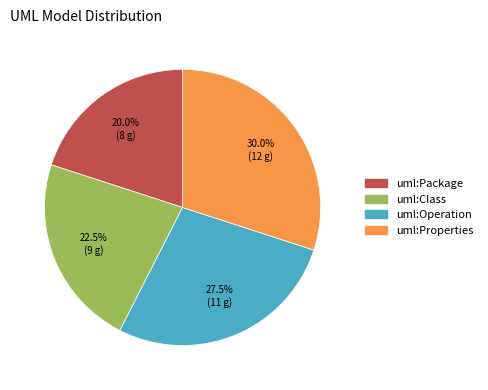

Does any single category account for the majority?

No